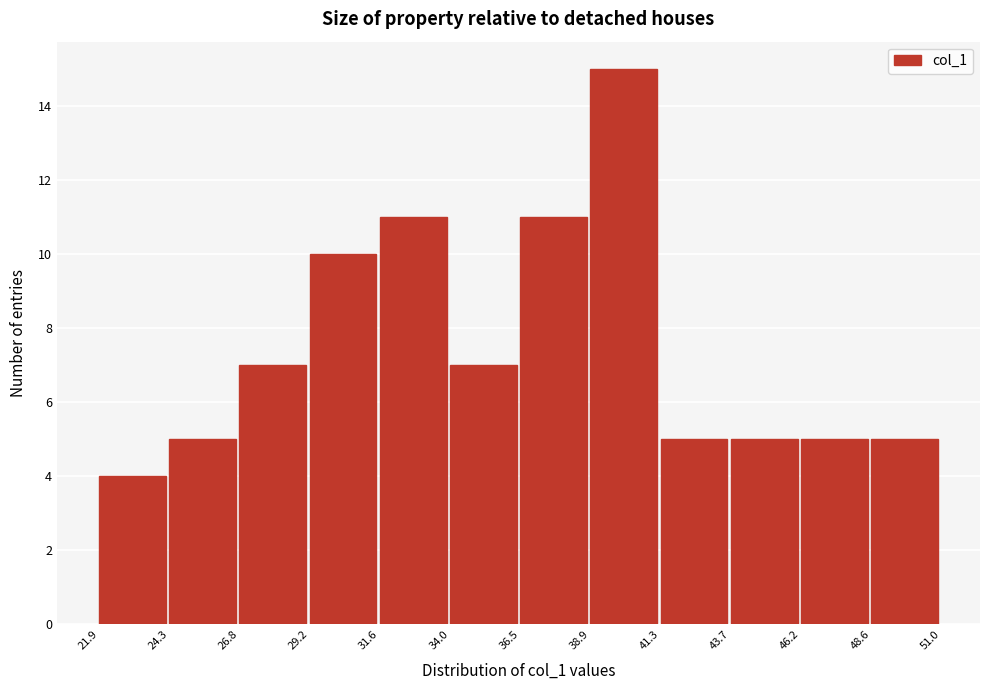

Reading left to right, transcribe this chart: for each bar, give the range it covers on the x-axis and its height. The values are not printed on the chart, so give them approximately, as read against the axis.

21.9 to 24.3: 4
24.3 to 26.8: 5
26.8 to 29.2: 7
29.2 to 31.6: 10
31.6 to 34.0: 11
34.0 to 36.5: 7
36.5 to 38.9: 11
38.9 to 41.3: 15
41.3 to 43.7: 5
43.7 to 46.2: 5
46.2 to 48.6: 5
48.6 to 51.0: 5